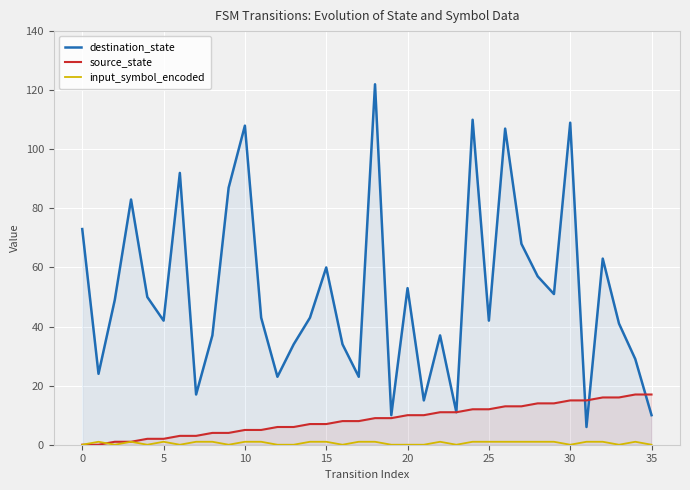

Is it true that input_symbol_encoded equals 1 at 17?

False